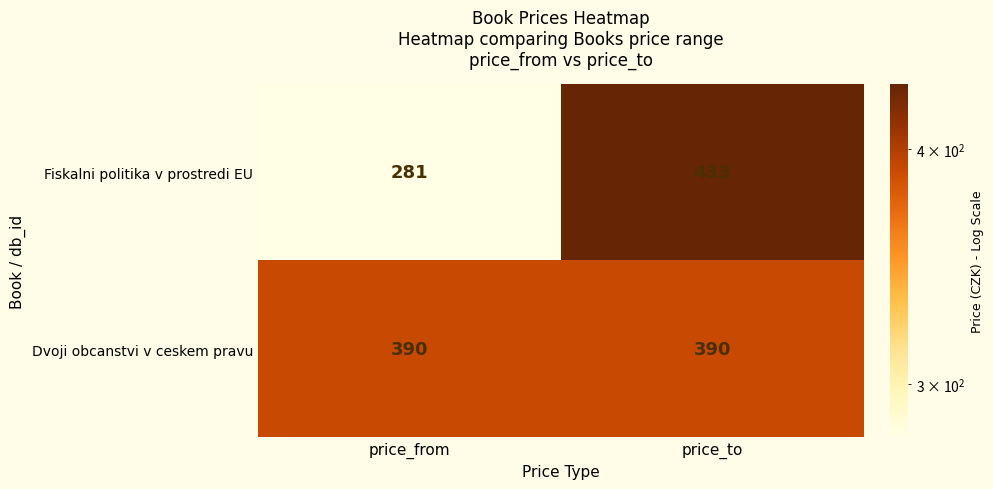

The value of Dvoji obcanstvi v ceskem pravu at price_from is 390. True or false?

True